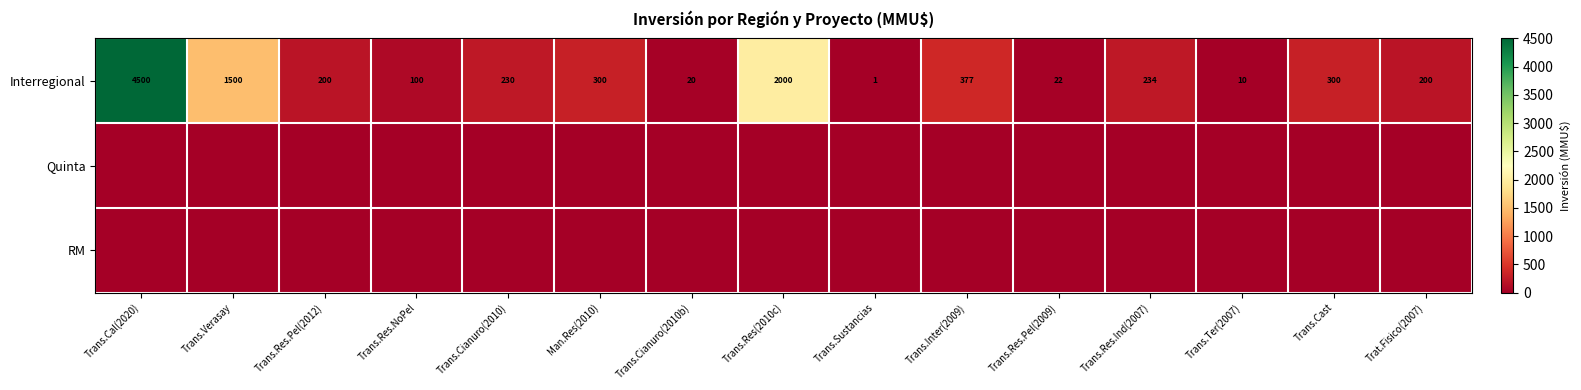

How many categories are shown in the chart?

15